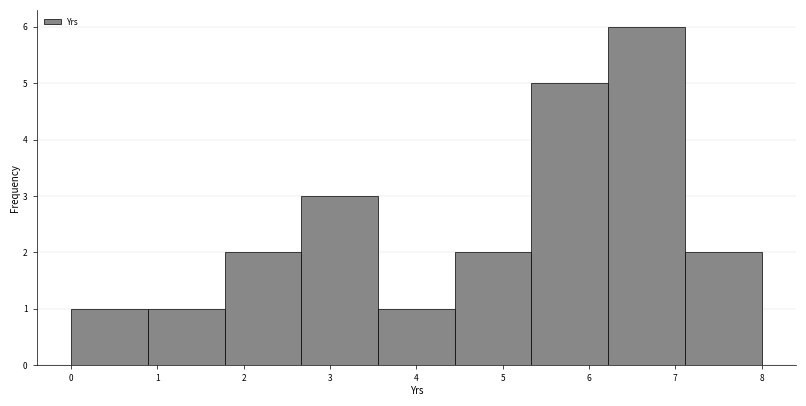

What is the height of the bar covering 4.4 to 5.3 on the x-axis? Neither the bar edges nor the heights are printed on the chart, so give them approximately, as read against the axes.

2